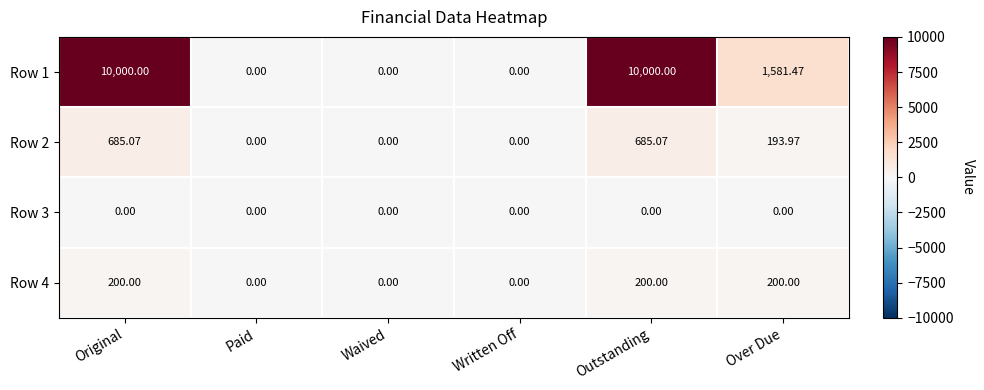

Where does the Row 1 series first go above 1581?

Original